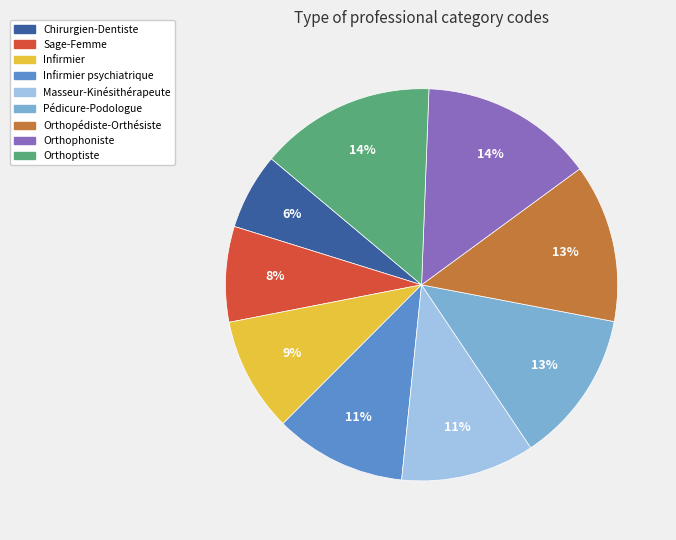

Is there any slice that represents more than half of the pie?

No